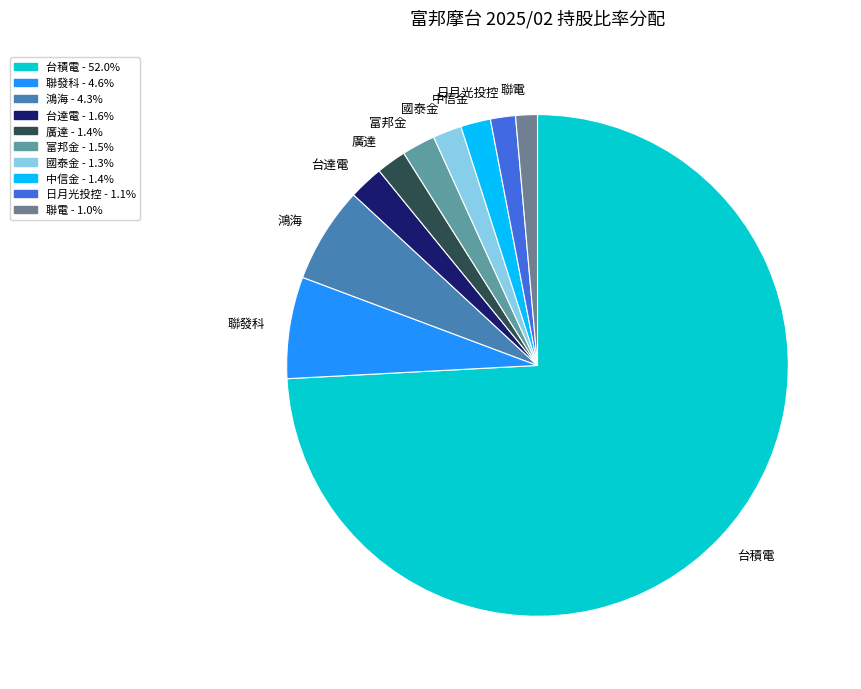

Approximately how many times larger is the value at 聯發科 compared to 廣達?

3.4